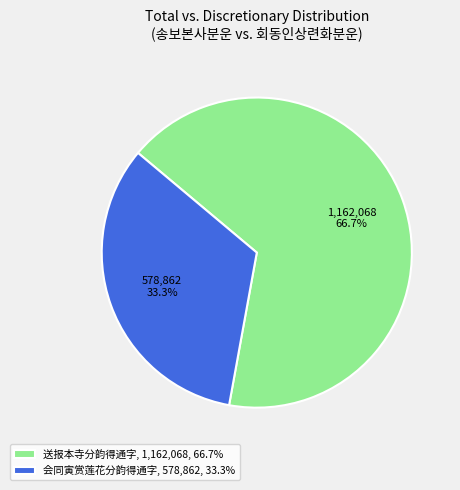

What is the smallest slice in the pie chart?

会同寅赏莲花分韵得通字